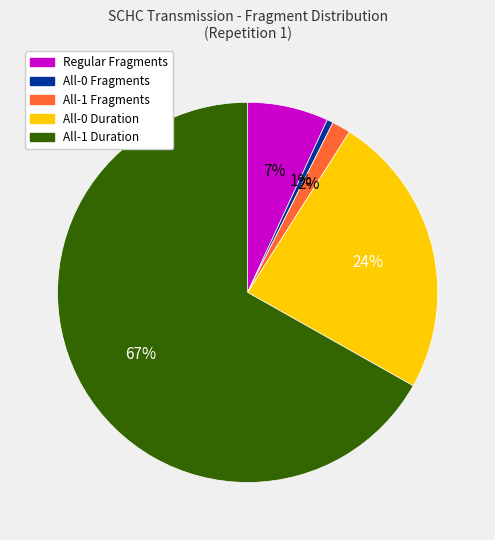

To the nearest percent, what is the average slice percentage?

20%